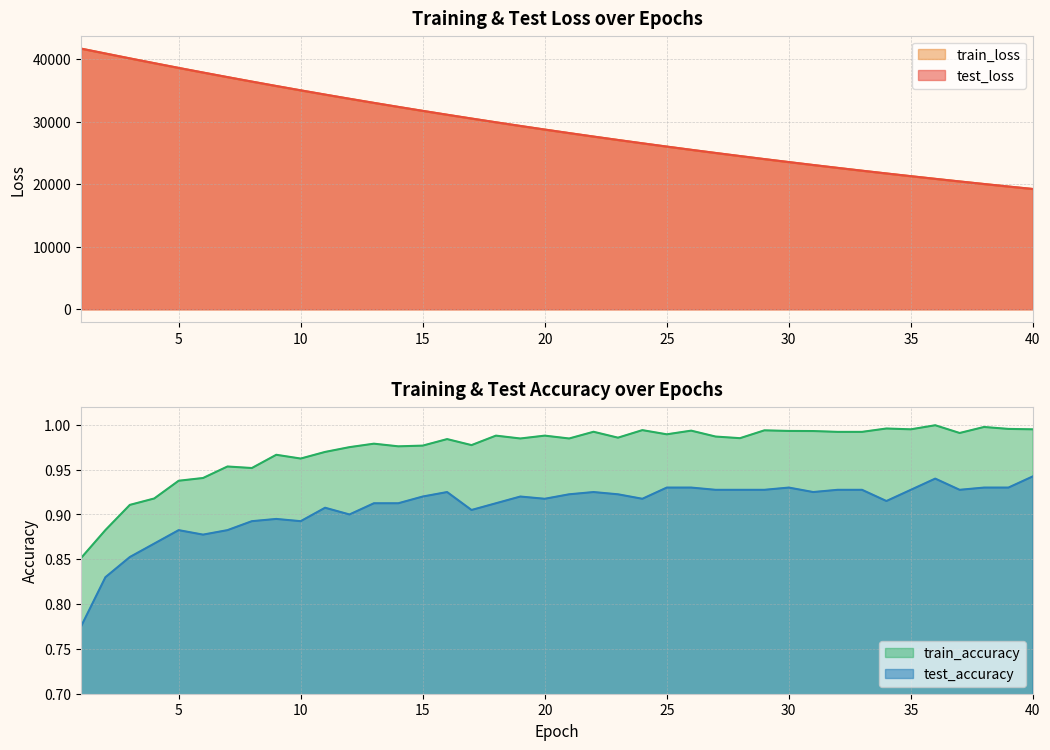

Which series has the largest total across all categories?

test_loss